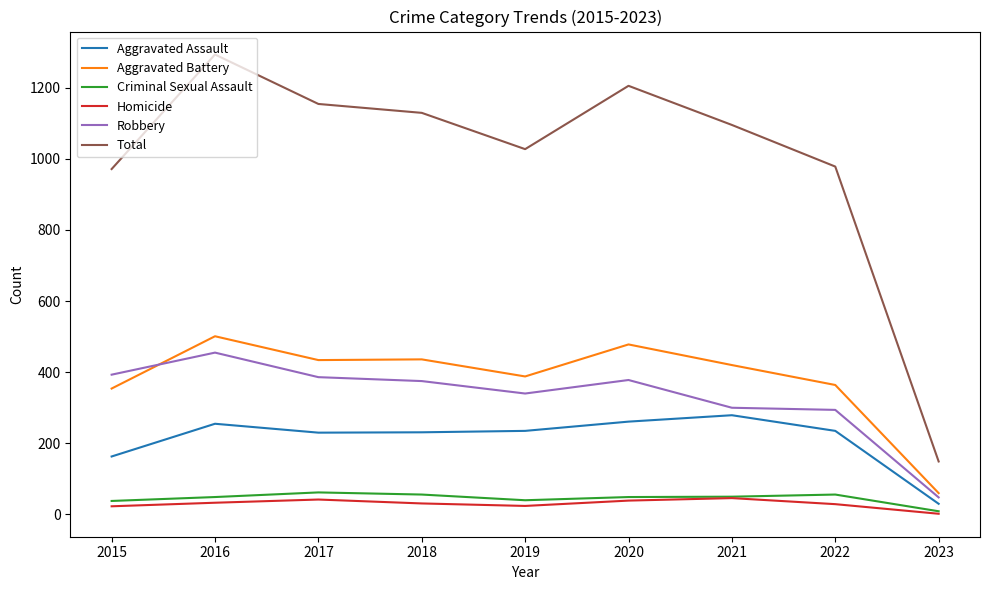

What is the difference between the second highest and minimum values in the Homicide series?

40